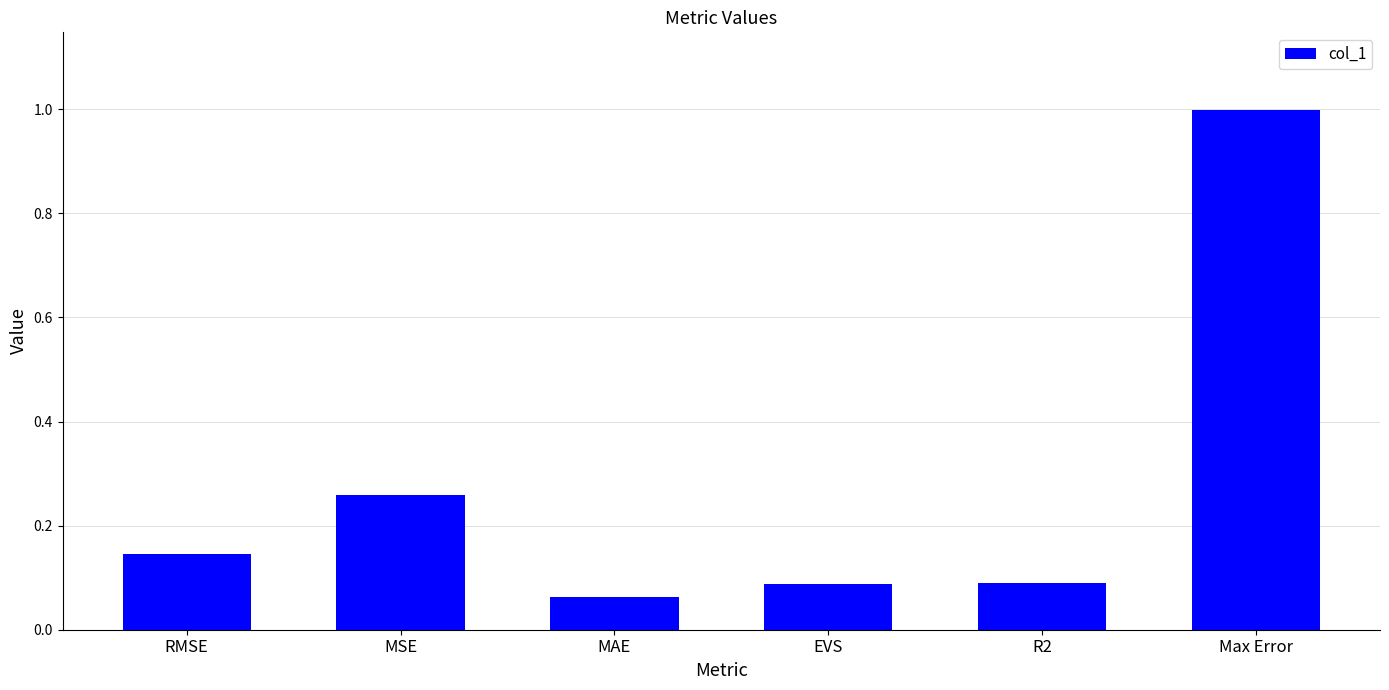

What is the change in value from MSE to EVS?

-0.2